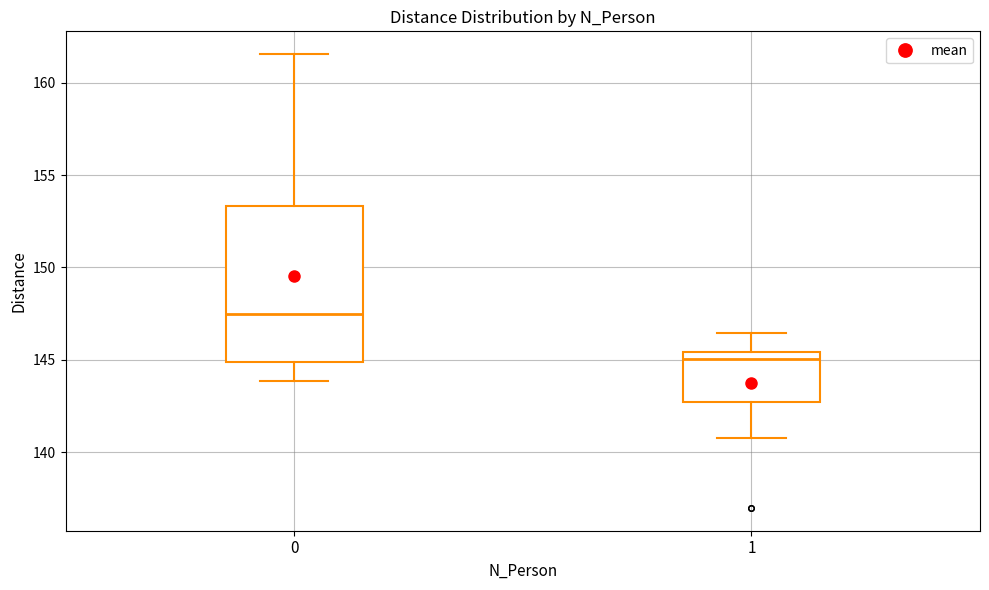

Where is the upper edge of the box at x = 0 on the y-axis? The values are not printed on the chart, so give them approximately, as read against the axis.

153.5